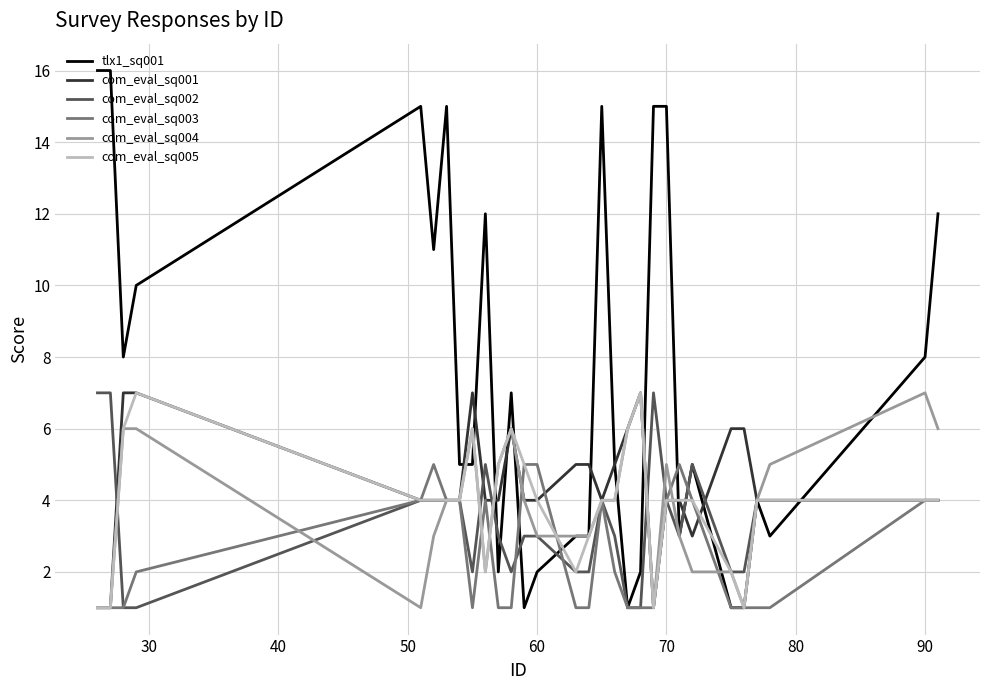

What is the maximum value shown in the chart?

16